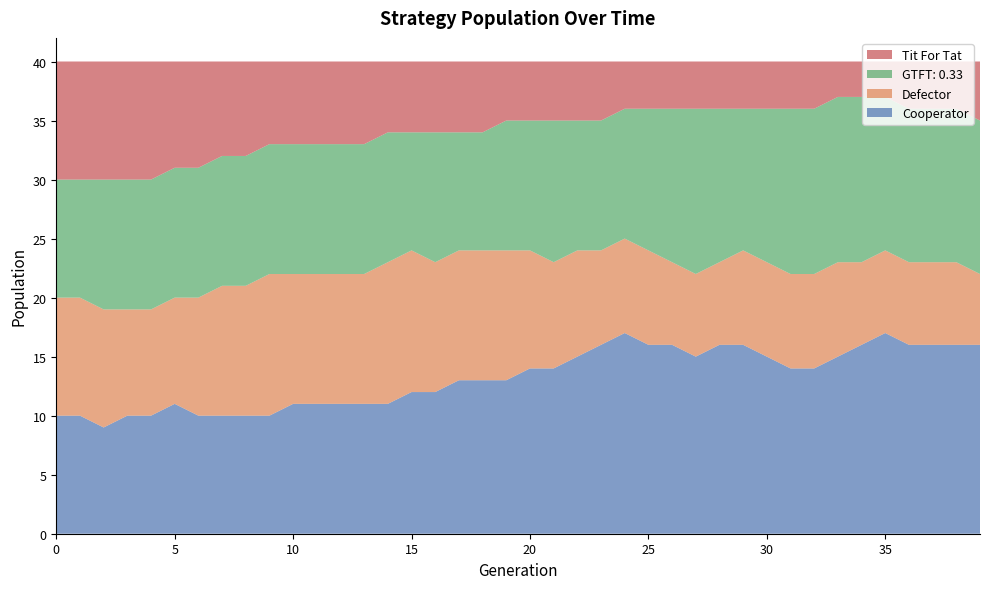

Reading left to right, what are all the values shown in this chart?

Cooperator: 0=10	1=10	2=9	3=10	4=10	5=11	6=10	7=10	8=10	9=10	10=11	11=11	12=11	13=11	14=11	15=12	16=12	17=13	18=13	19=13	20=14	21=14	22=15	23=16	24=17	25=16	26=16	27=15	28=16	29=16	30=15	31=14	32=14	33=15	34=16	35=17	36=16	37=16	38=16	39=16
Defector: 0=10	1=10	2=10	3=9	4=9	5=9	6=10	7=11	8=11	9=12	10=11	11=11	12=11	13=11	14=12	15=12	16=11	17=11	18=11	19=11	20=10	21=9	22=9	23=8	24=8	25=8	26=7	27=7	28=7	29=8	30=8	31=8	32=8	33=8	34=7	35=7	36=7	37=7	38=7	39=6
GTFT: 0.33: 0=10	1=10	2=11	3=11	4=11	5=11	6=11	7=11	8=11	9=11	10=11	11=11	12=11	13=11	14=11	15=10	16=11	17=10	18=10	19=11	20=11	21=12	22=11	23=11	24=11	25=12	26=13	27=14	28=13	29=12	30=13	31=14	32=14	33=14	34=14	35=13	36=13	37=13	38=13	39=13
Tit For Tat: 0=10	1=10	2=10	3=10	4=10	5=9	6=9	7=8	8=8	9=7	10=7	11=7	12=7	13=7	14=6	15=6	16=6	17=6	18=6	19=5	20=5	21=5	22=5	23=5	24=4	25=4	26=4	27=4	28=4	29=4	30=4	31=4	32=4	33=3	34=3	35=3	36=4	37=4	38=4	39=5